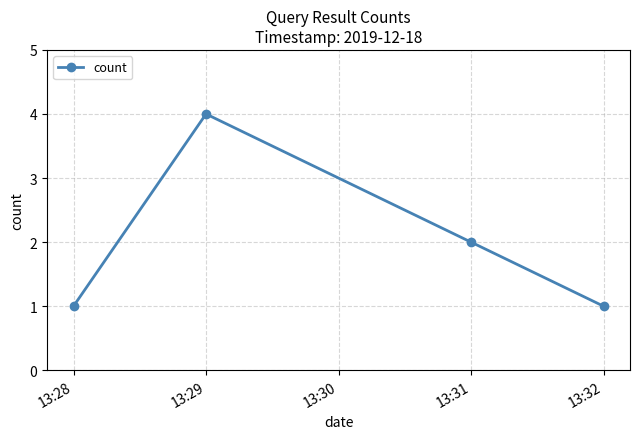

What is the greatest value displayed?

4